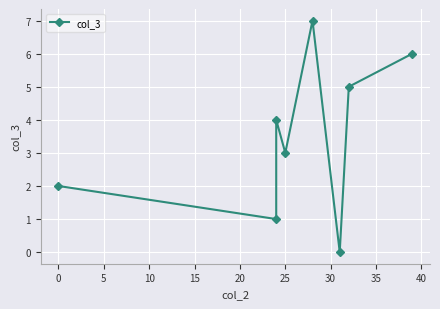

How many interior local peaks (higher than both neighbors) does the data have?

2